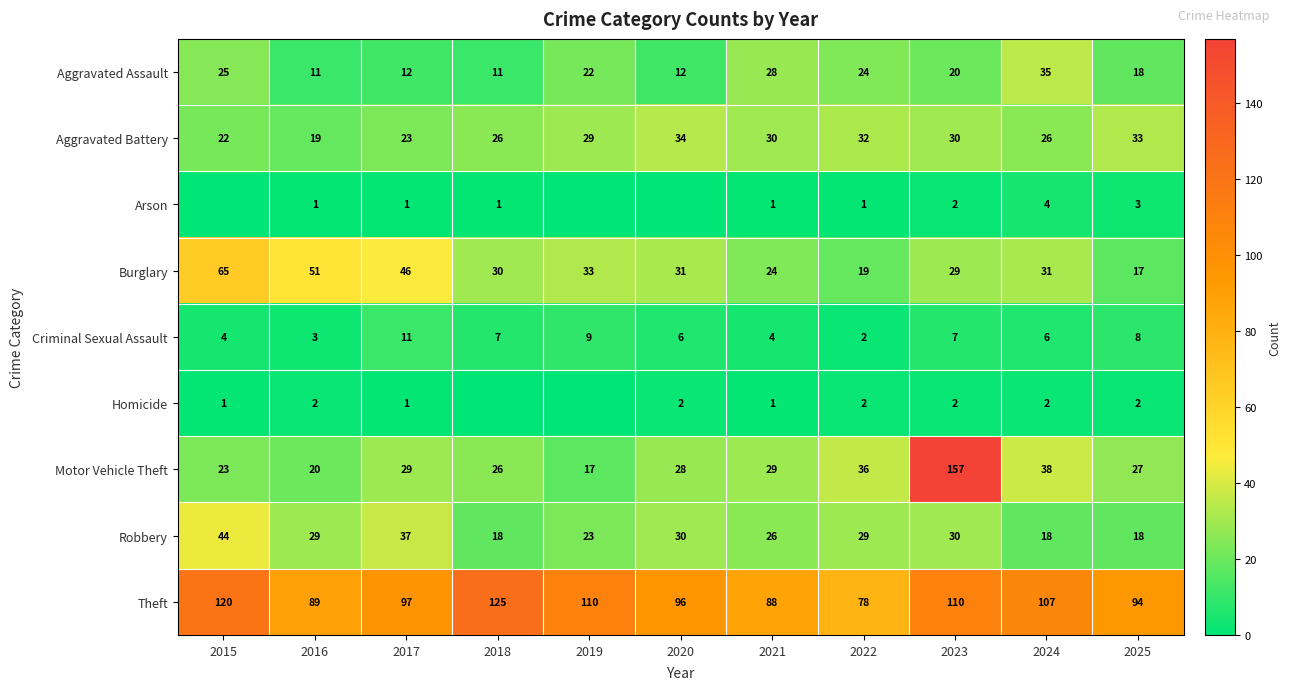

At how many categories does at least one series exceed 125?

1